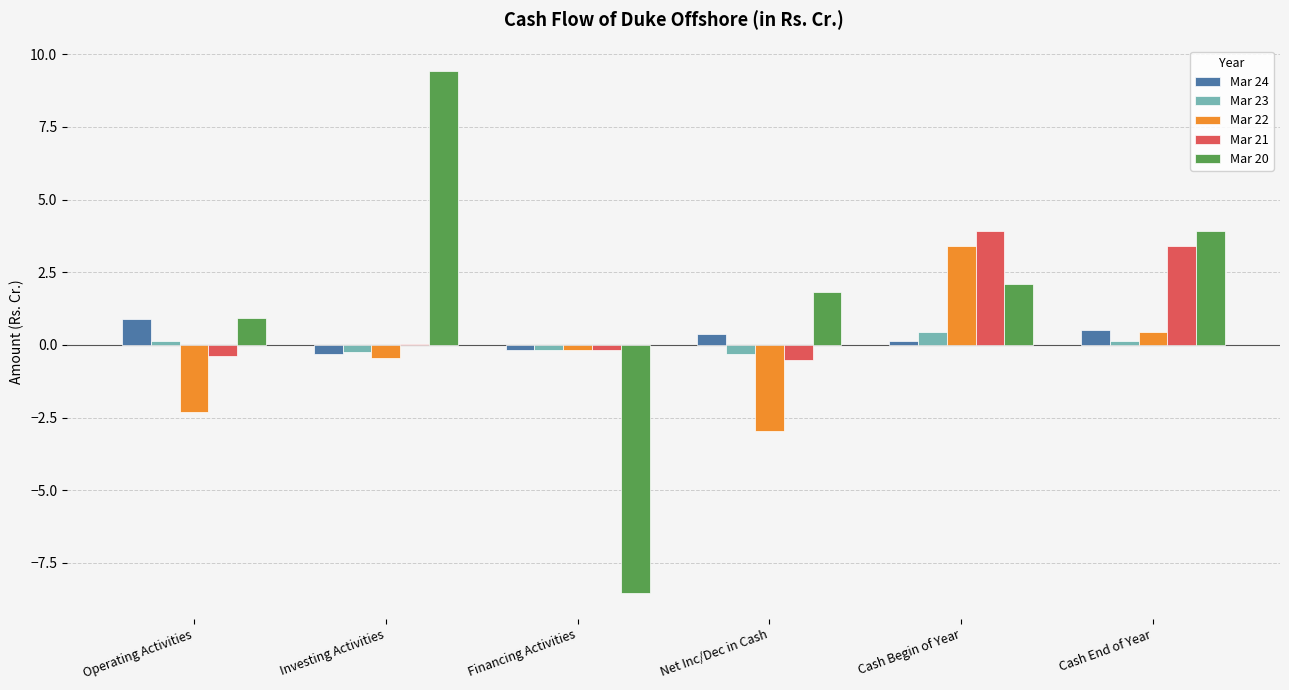

What is the maximum value for Mar 22?

3.4